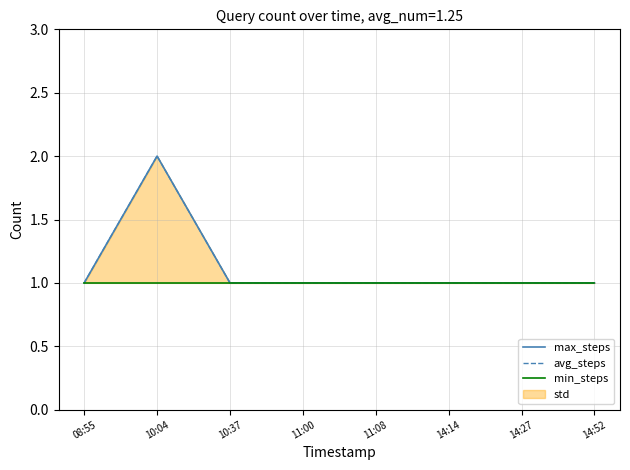

At how many categories does at least one series exceed 1?

1